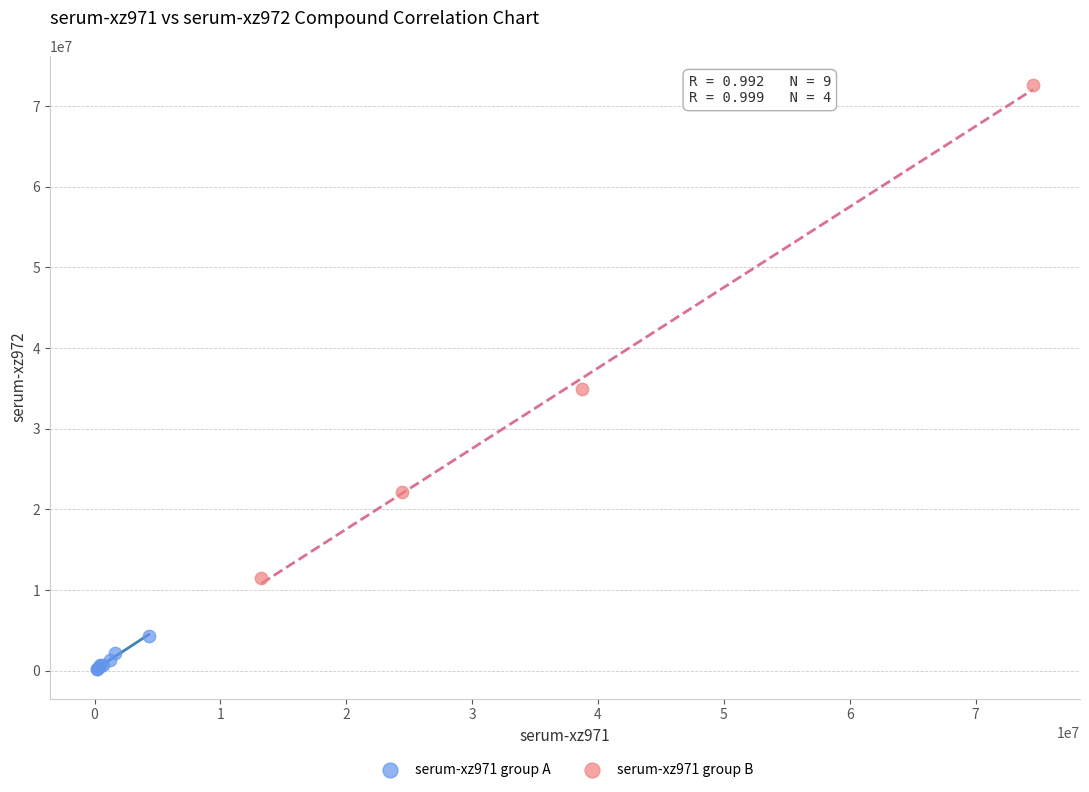

Which series reaches the minimum Y coordinate?

serum-xz971 group A